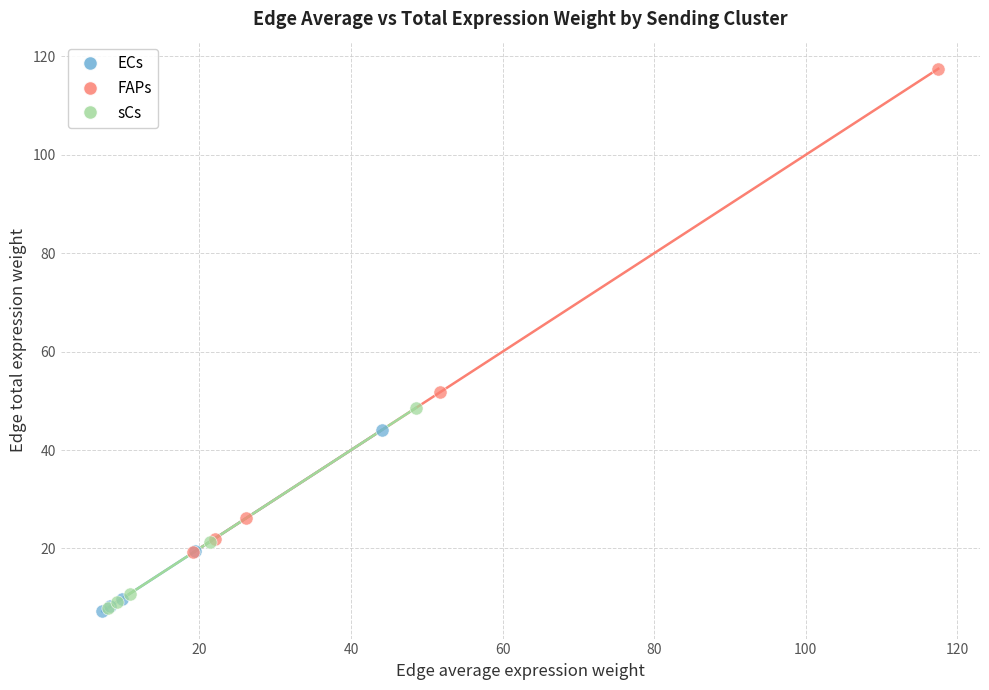

Which series contains the highest Y value?

FAPs